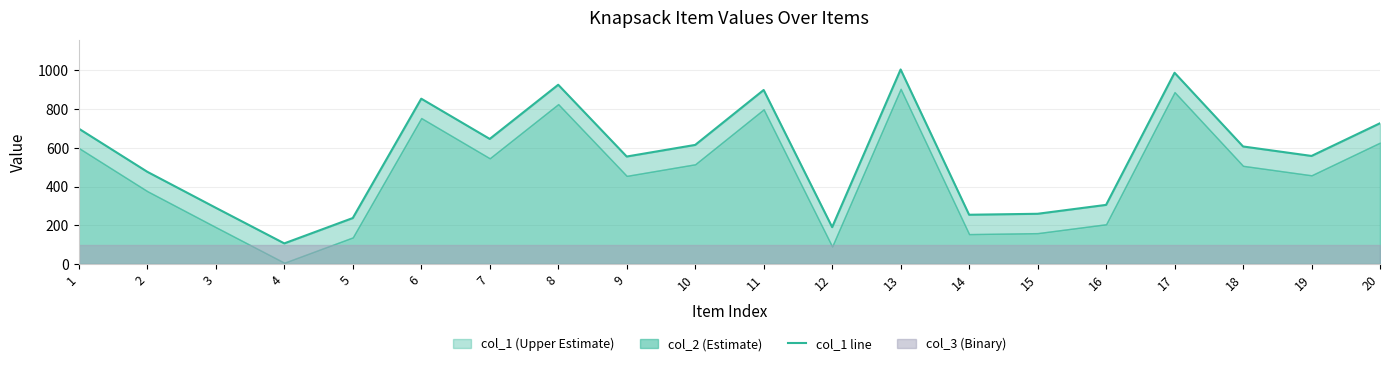

How many interior local peaks (higher than both neighbors) does the data have?

5